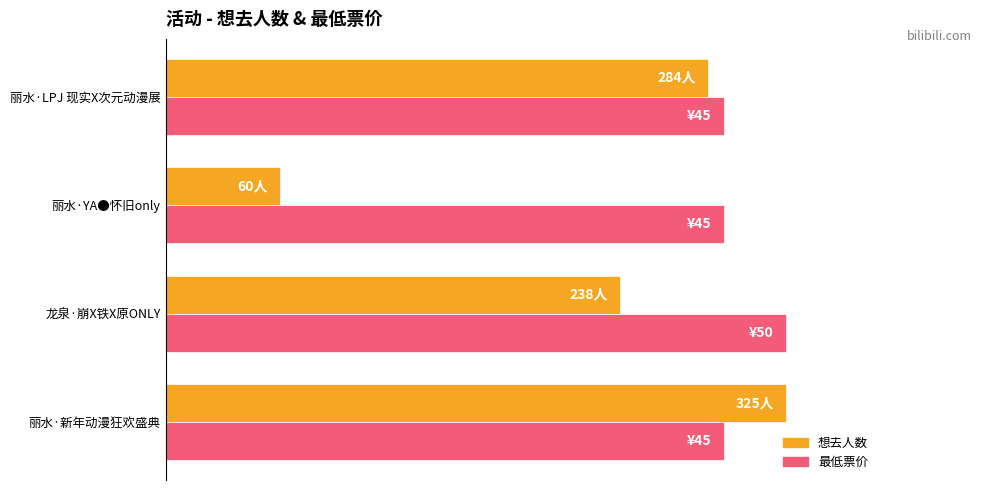

What are all the series names shown in the legend?

想去人数, 最低票价